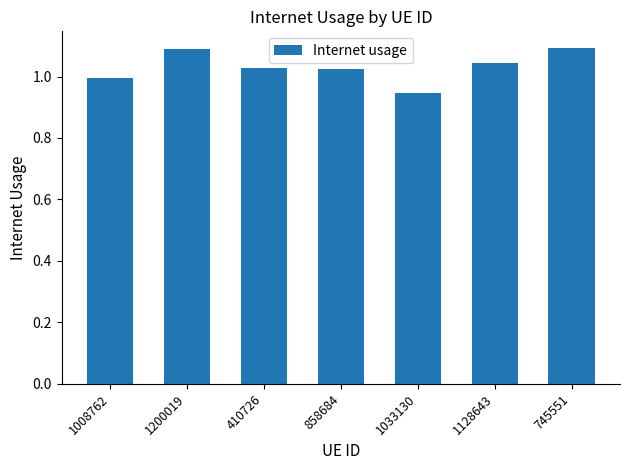

At which category does the chart reach its minimum across all series?

1033130